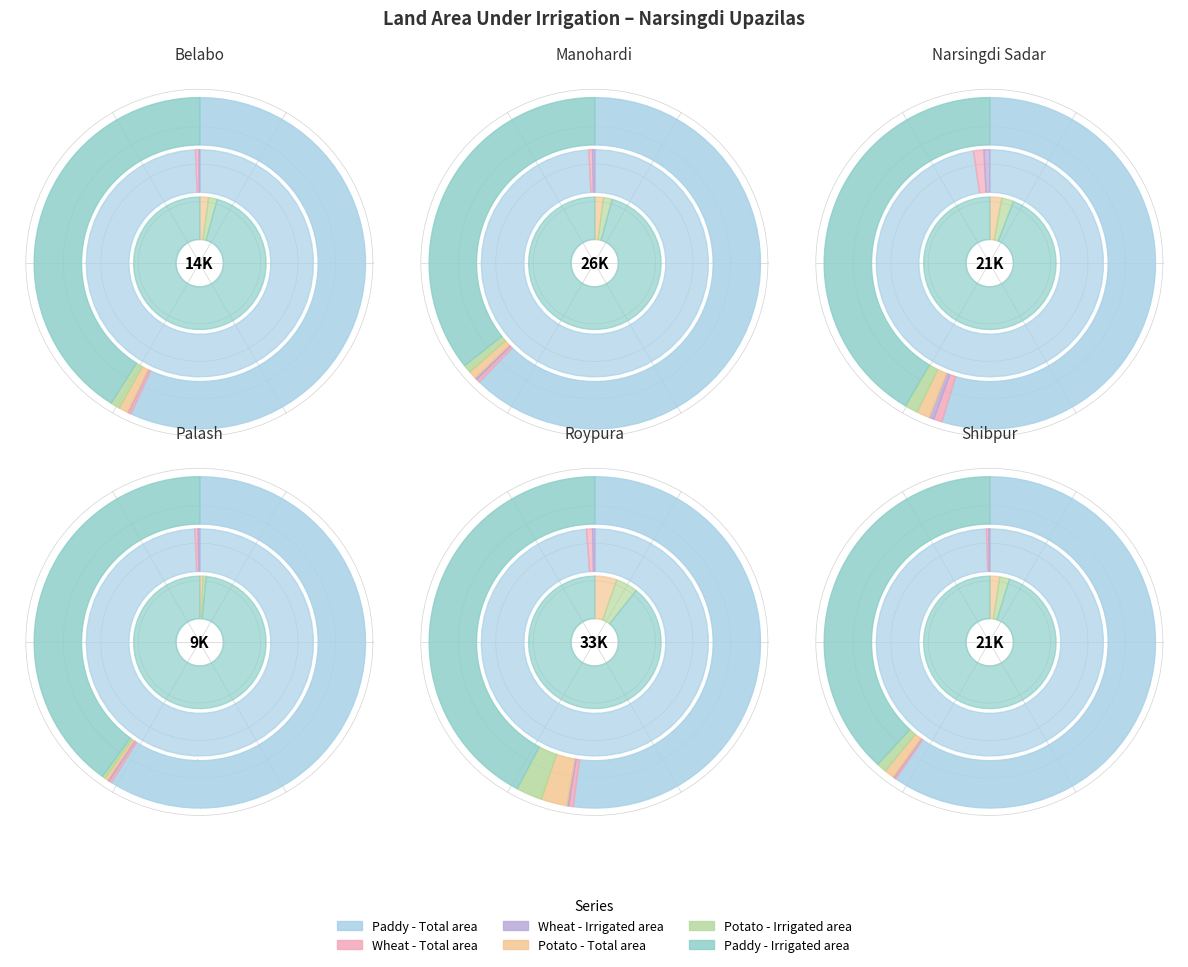

Between Palash and Roypura, which series saw the biggest shift?

Paddy - Total area